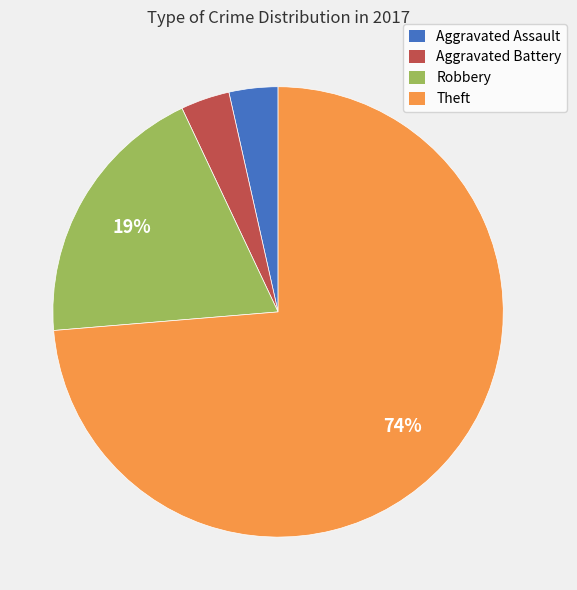

To the nearest percent, what percentage of the pie is Aggravated Assault?

4%